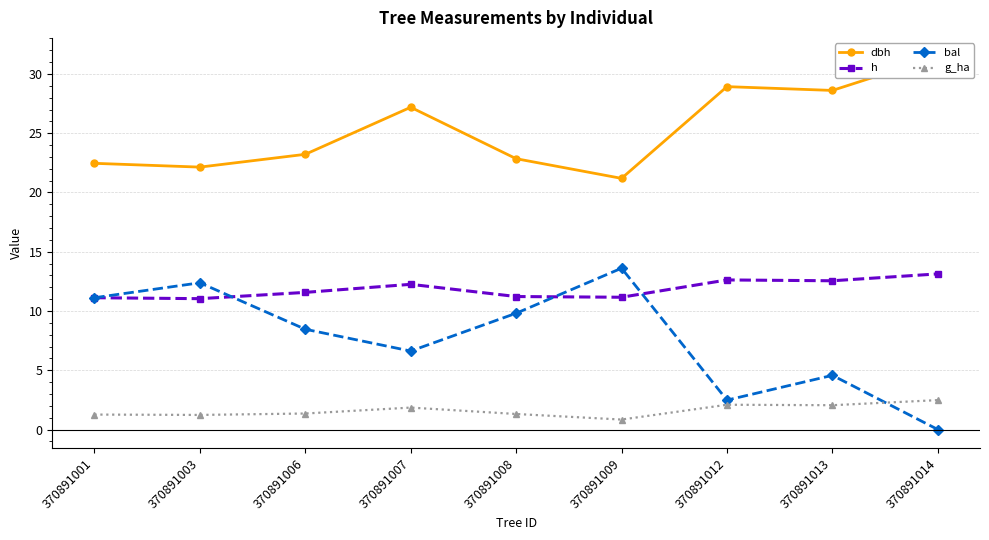

What is the maximum value for dbh?

31.5